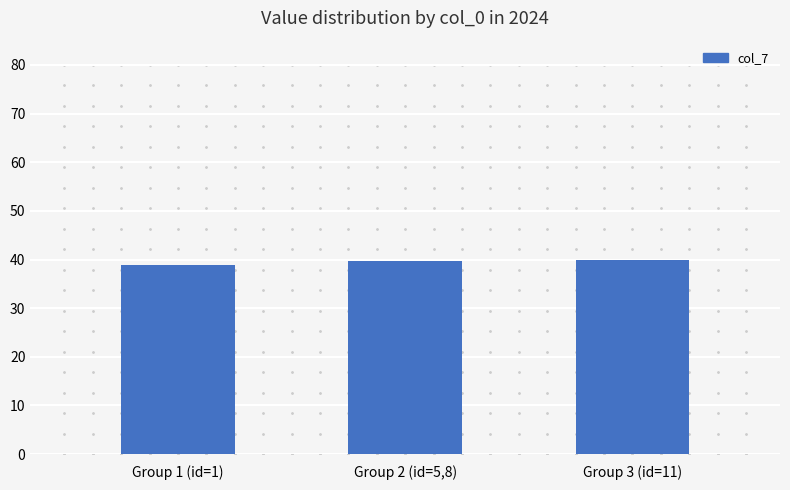

Is it true that the value at Group 1 (id=1) is 13.8?

False